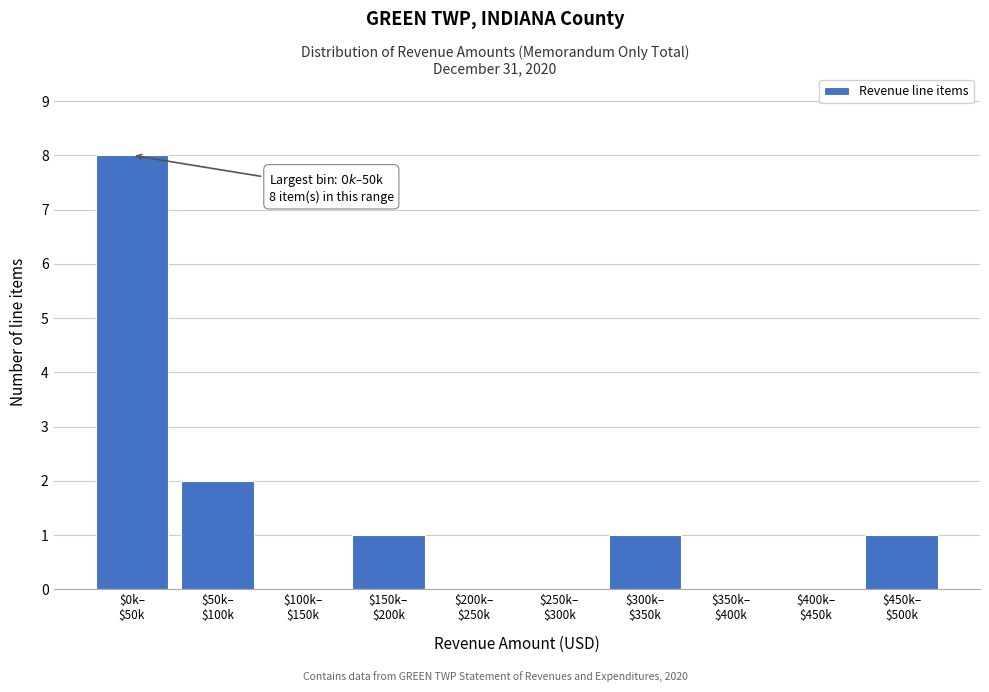

What is the maximum value shown in the chart?

8